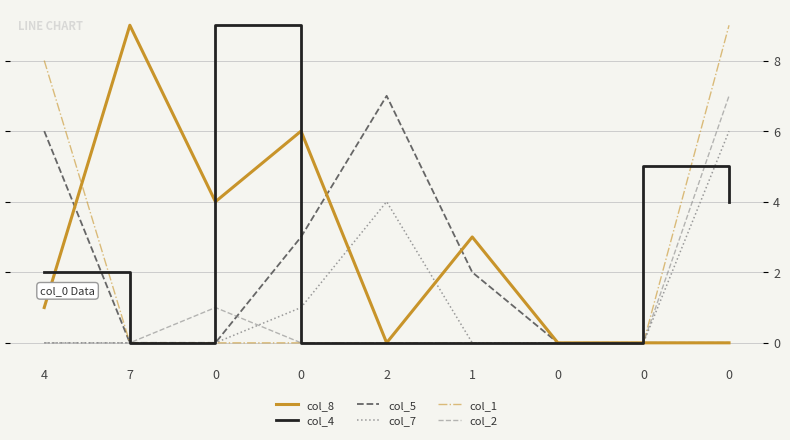

True or false: col_8 and col_2 intersect in this chart.

False